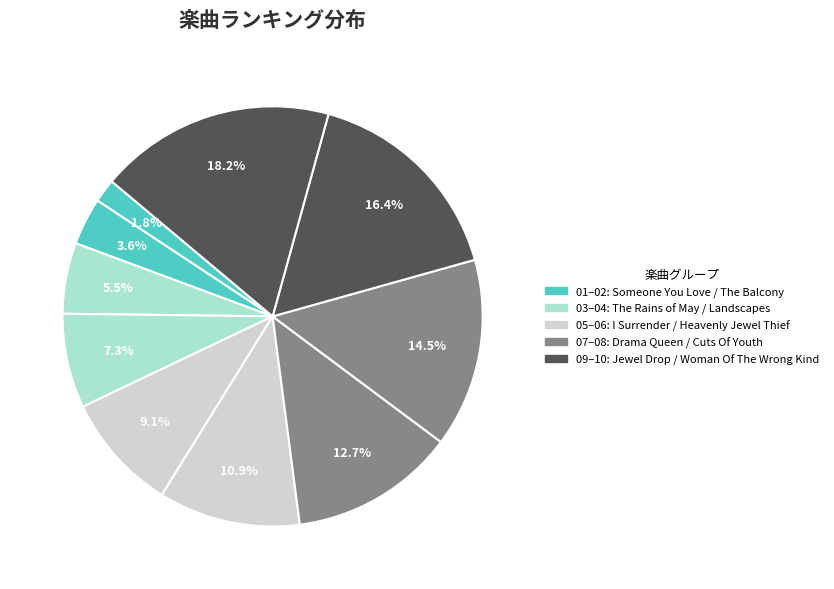

Count the number of slices in the pie.

10